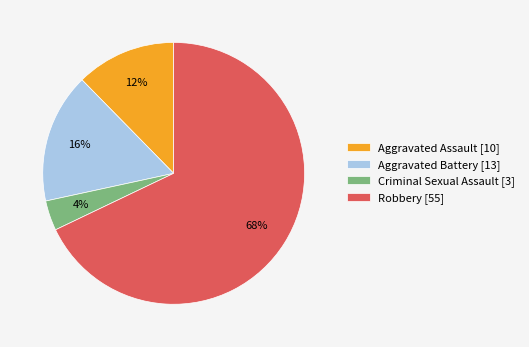

What percentage is the Aggravated Battery slice, to the nearest percent?

16%